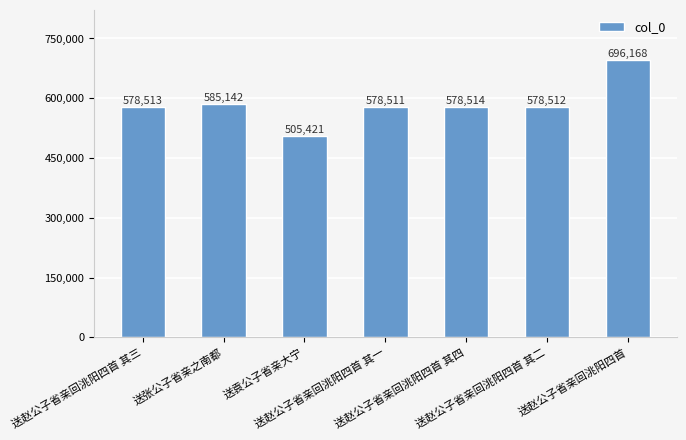

List the labels in order of value, largest first.

送赵公子省亲回洮阳四首, 送张公子省亲之南都, 送赵公子省亲回洮阳四首 其四, 送赵公子省亲回洮阳四首 其三, 送赵公子省亲回洮阳四首 其二, 送赵公子省亲回洮阳四首 其一, 送袁公子省亲大宁